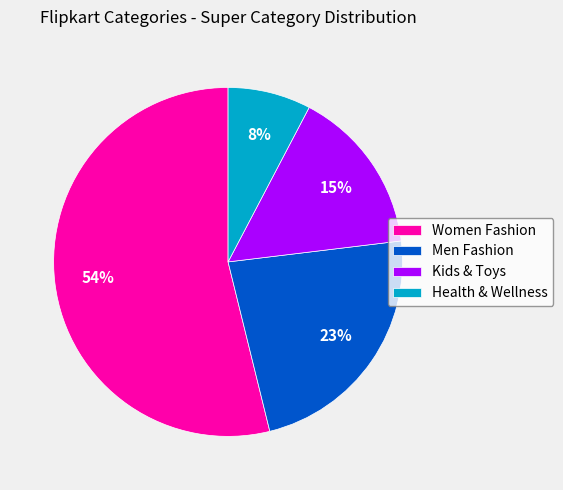

Do Women Fashion and Health & Wellness together represent more than half of the pie?

Yes